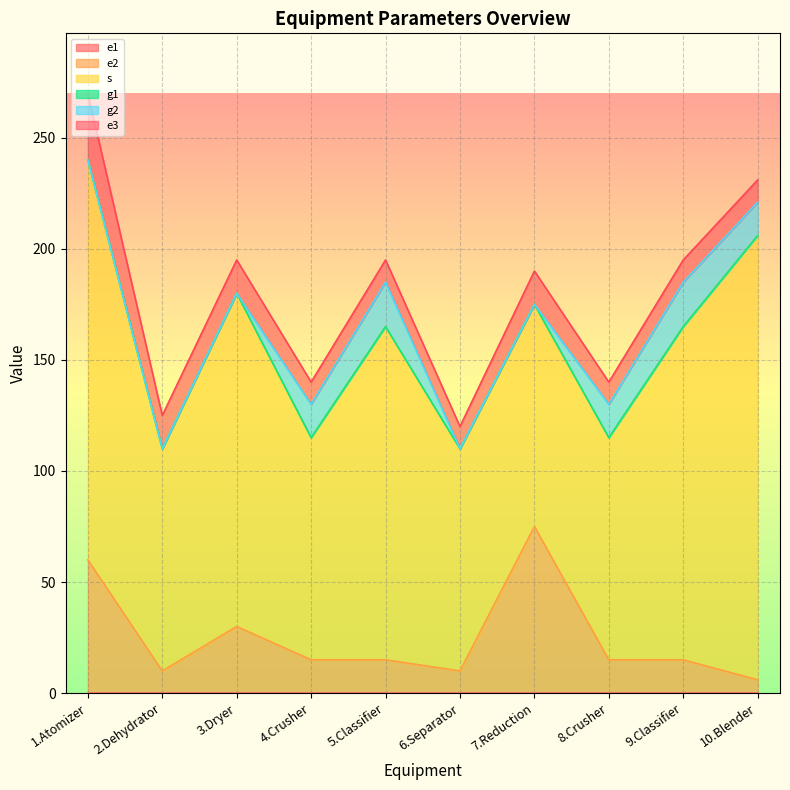

What is the label of the 1st point from the left?

1.Atomizer